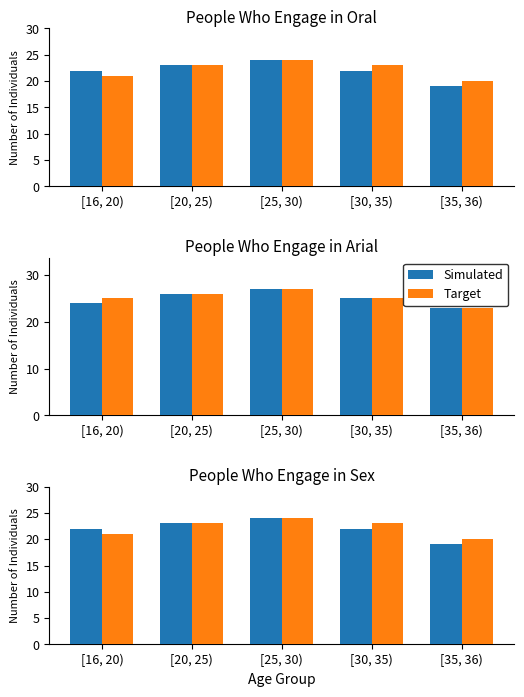

What is the sum of the Target values at [30, 35) and [25, 30)?

47